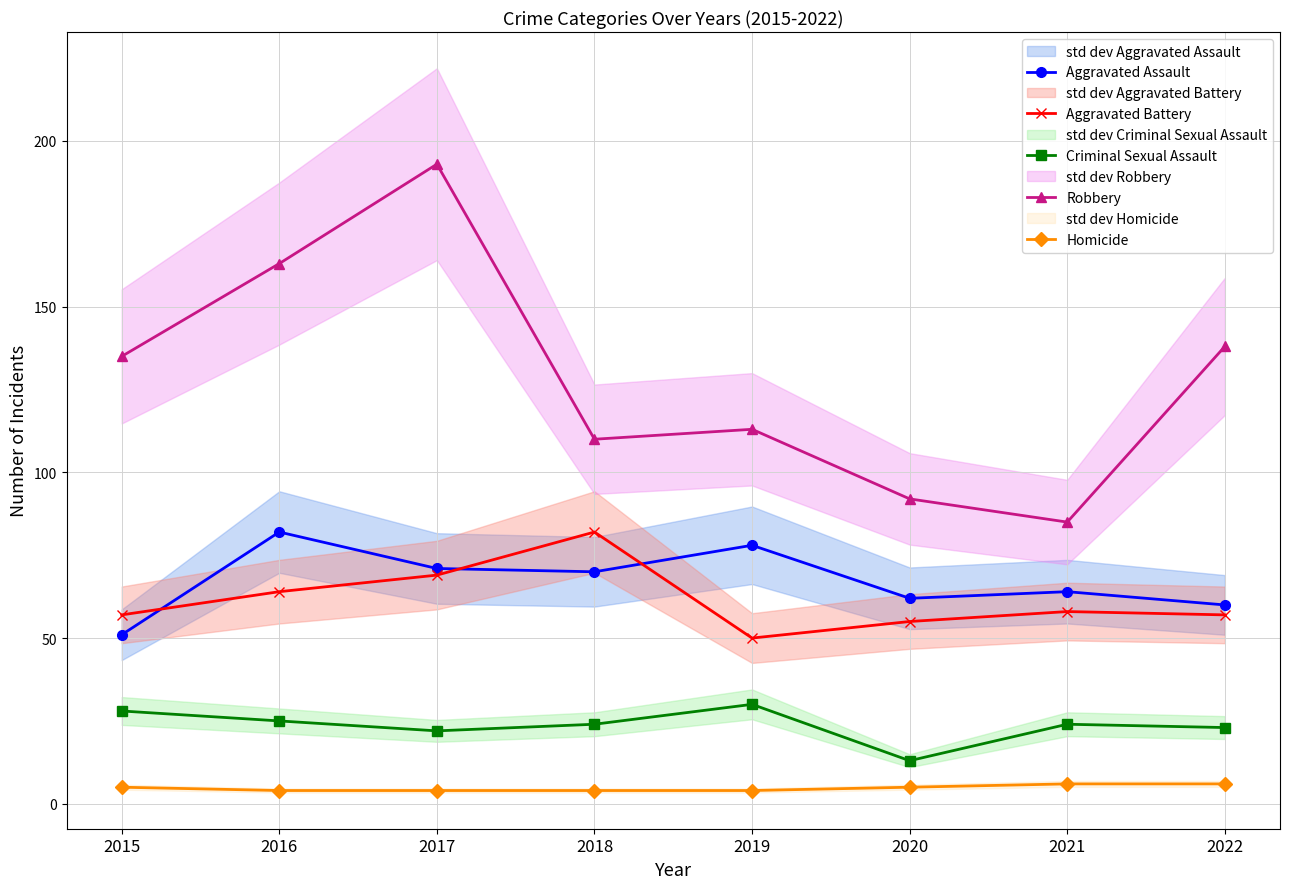

What is the value of the Robbery point at the 6th from the left?

92